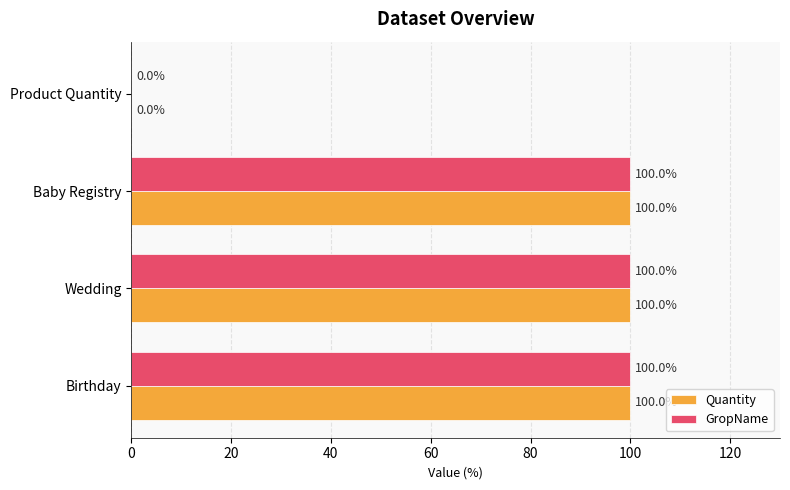

How many values in Quantity are above zero?

3